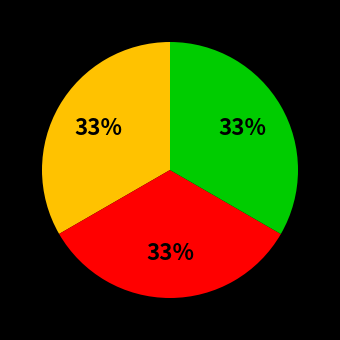

To the nearest percent, what is the average slice percentage?

33%